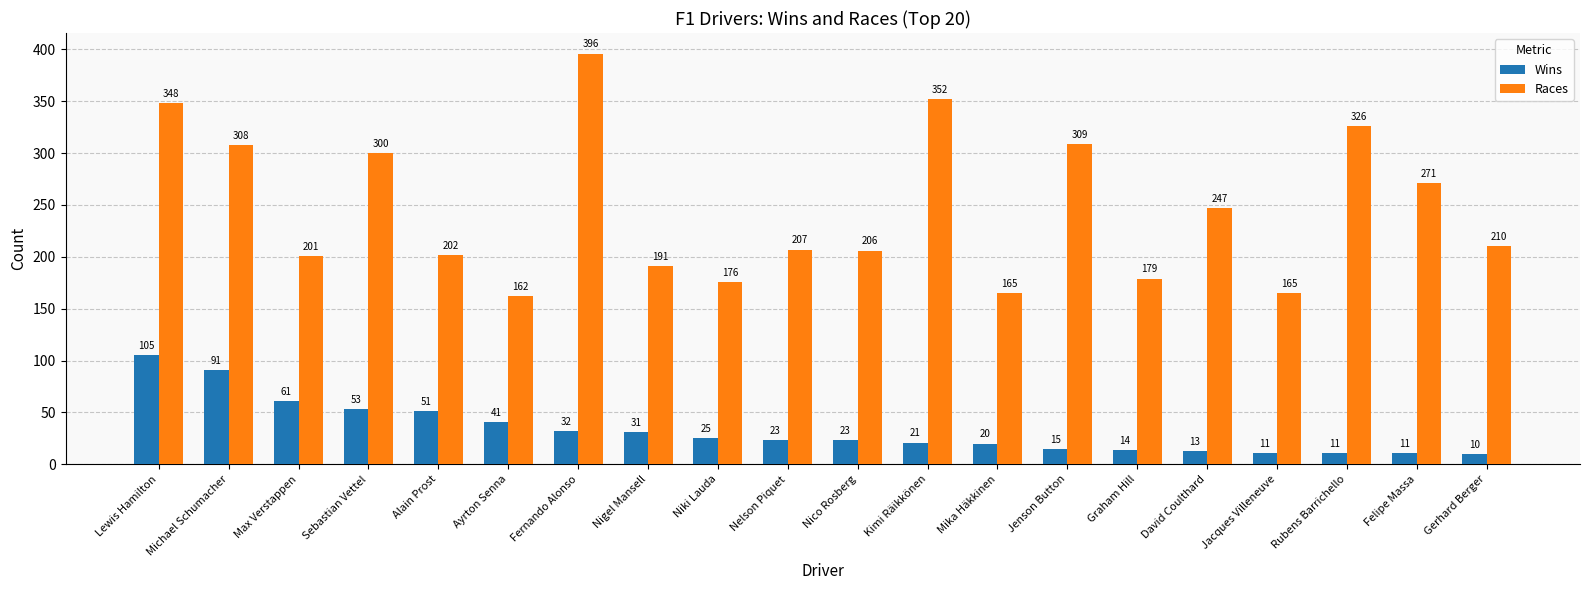

What is the label of the 9th bar from the right?

Kimi Räikkönen